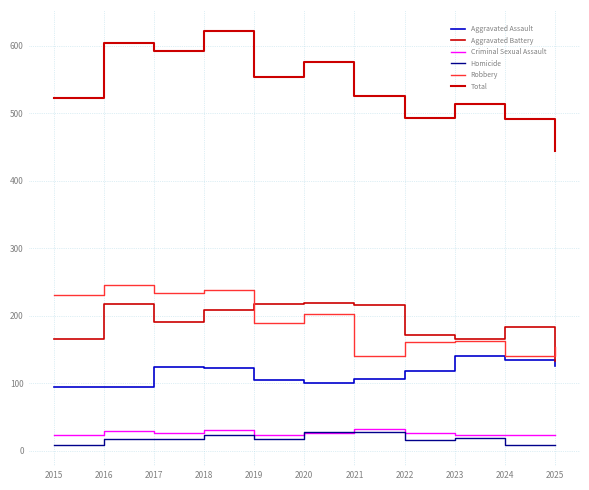

How many lines are shown in the chart?

6